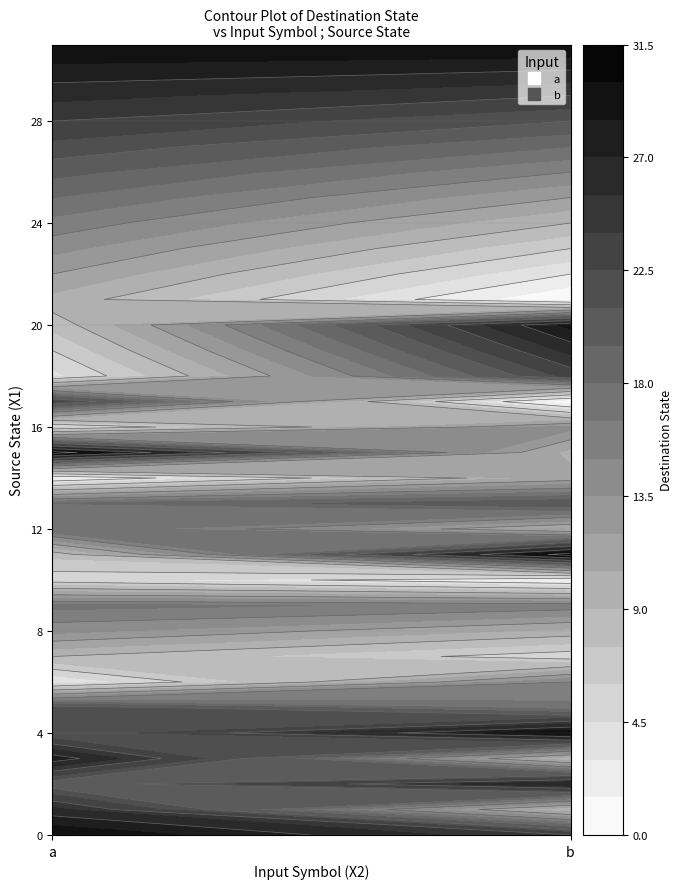

List the series in order of their overall mean, lowest first.

1, 0